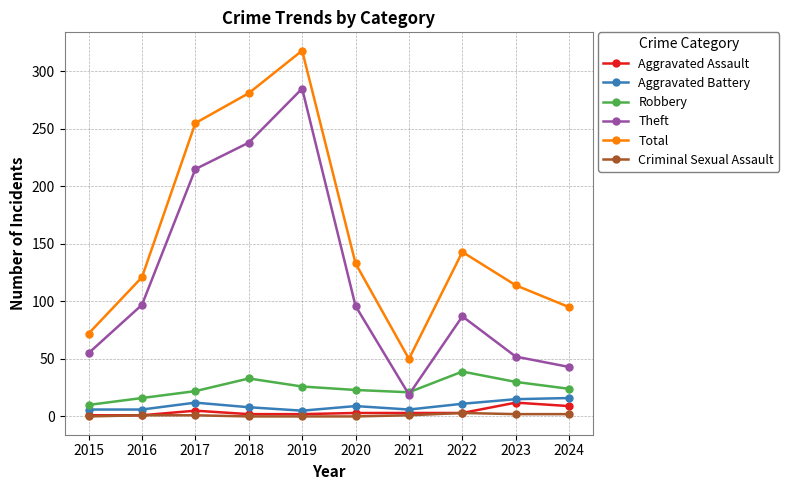

What is the total value across all series at 2022?

286